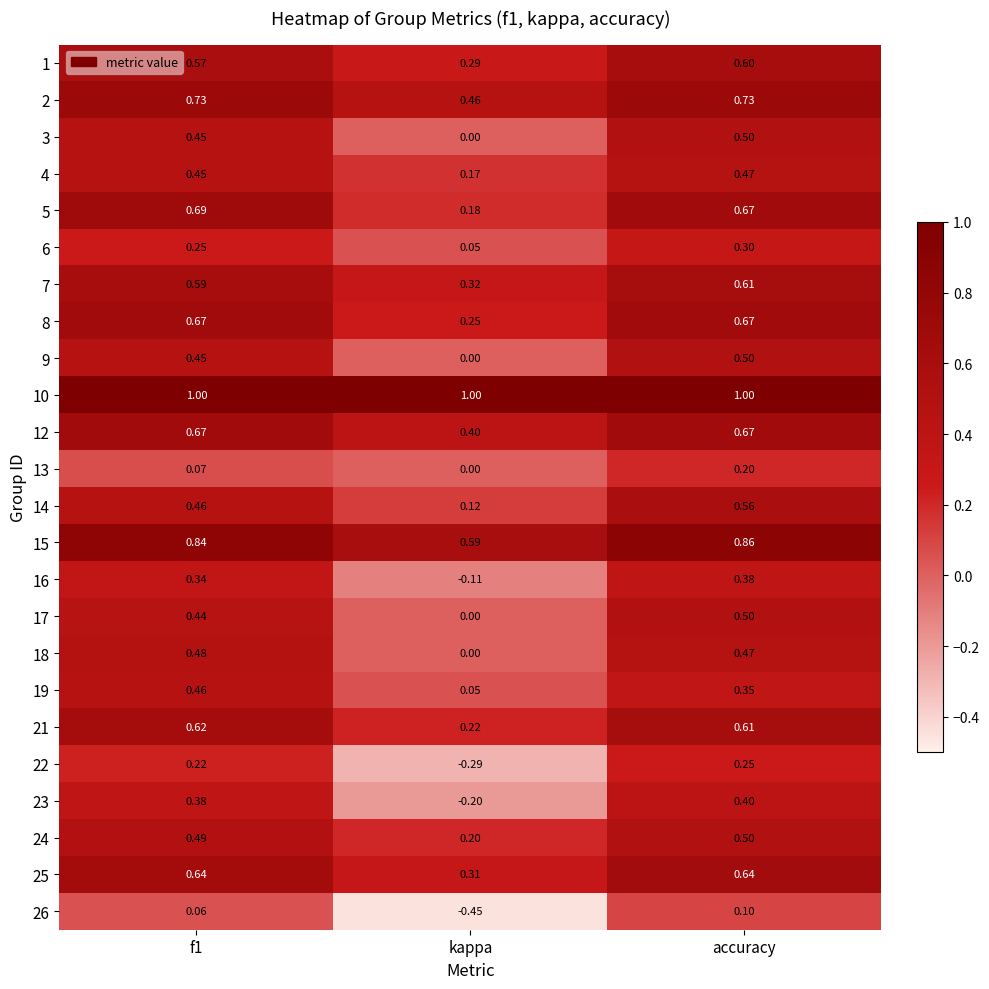

At which category is the sum across all series the highest?

accuracy